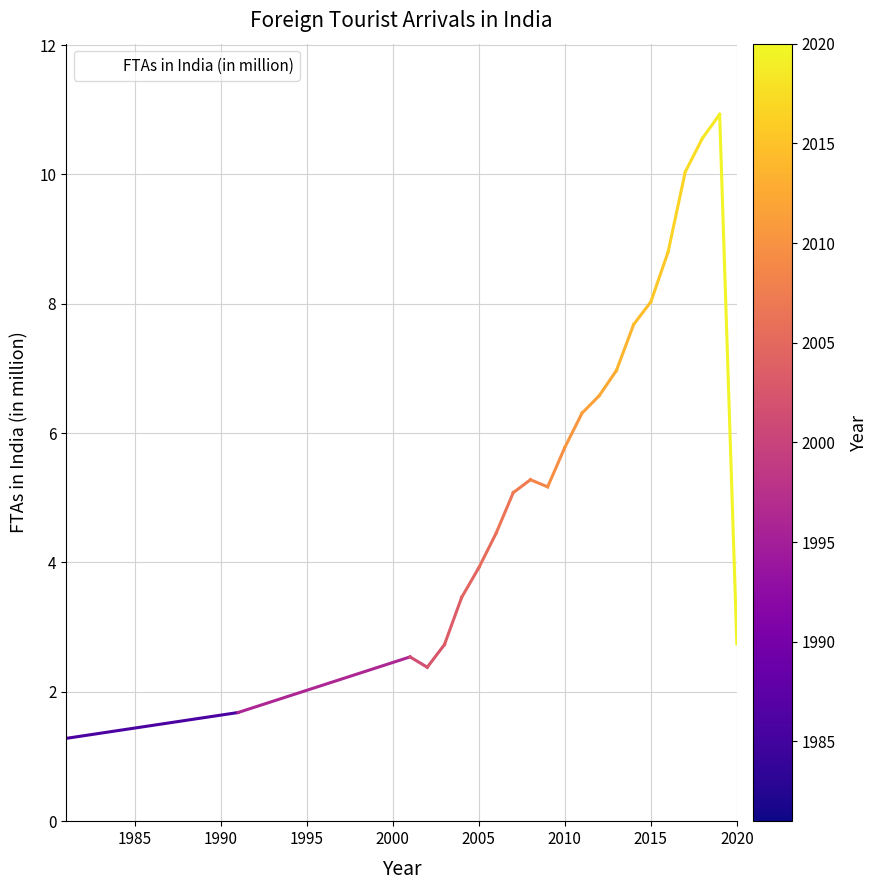

How many lines are shown in the chart?

1